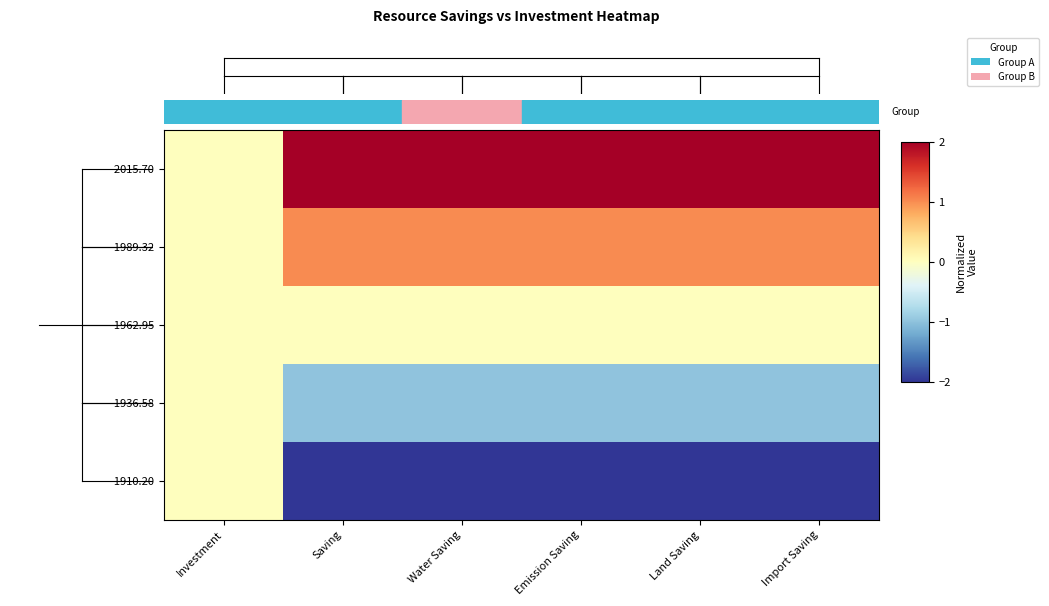

How many series are shown in this chart?

5